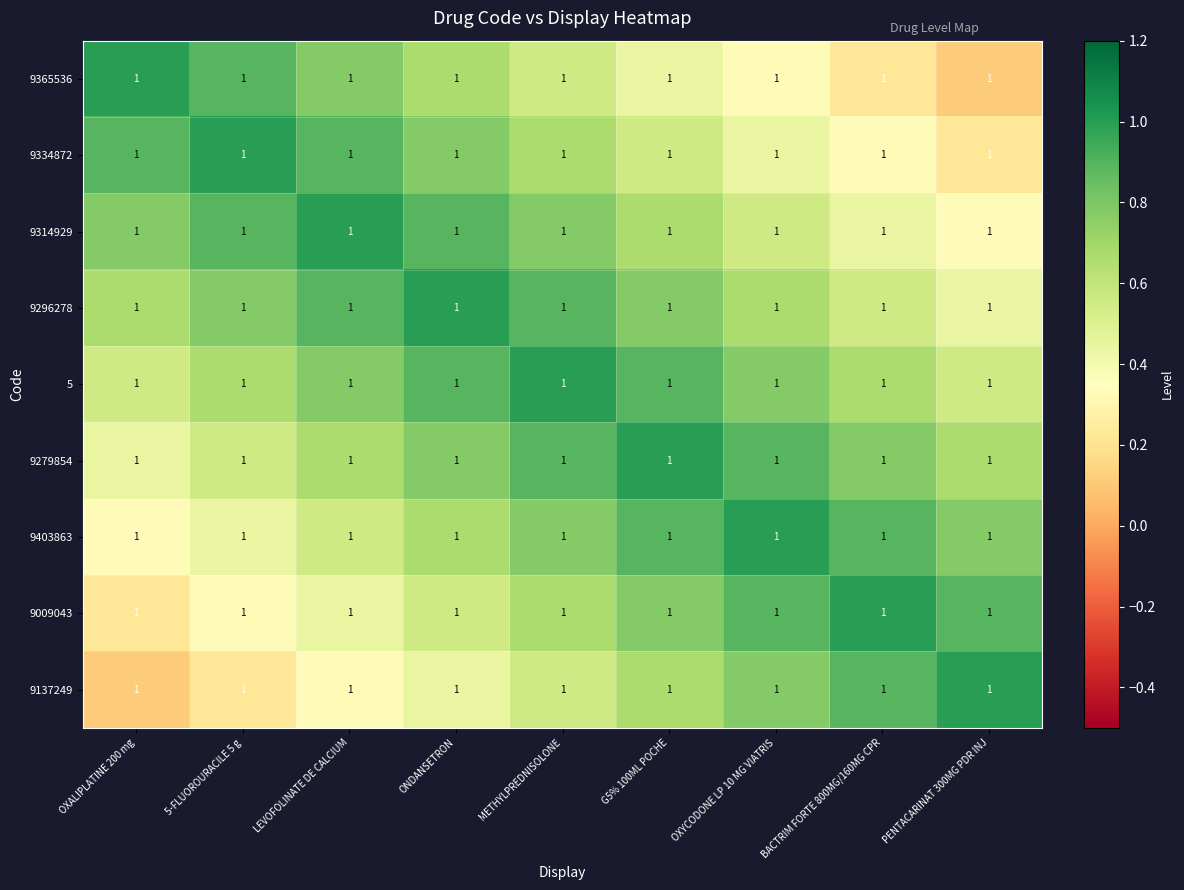

At which category is the sum across all series the highest?

METHYLPREDNISOLONE